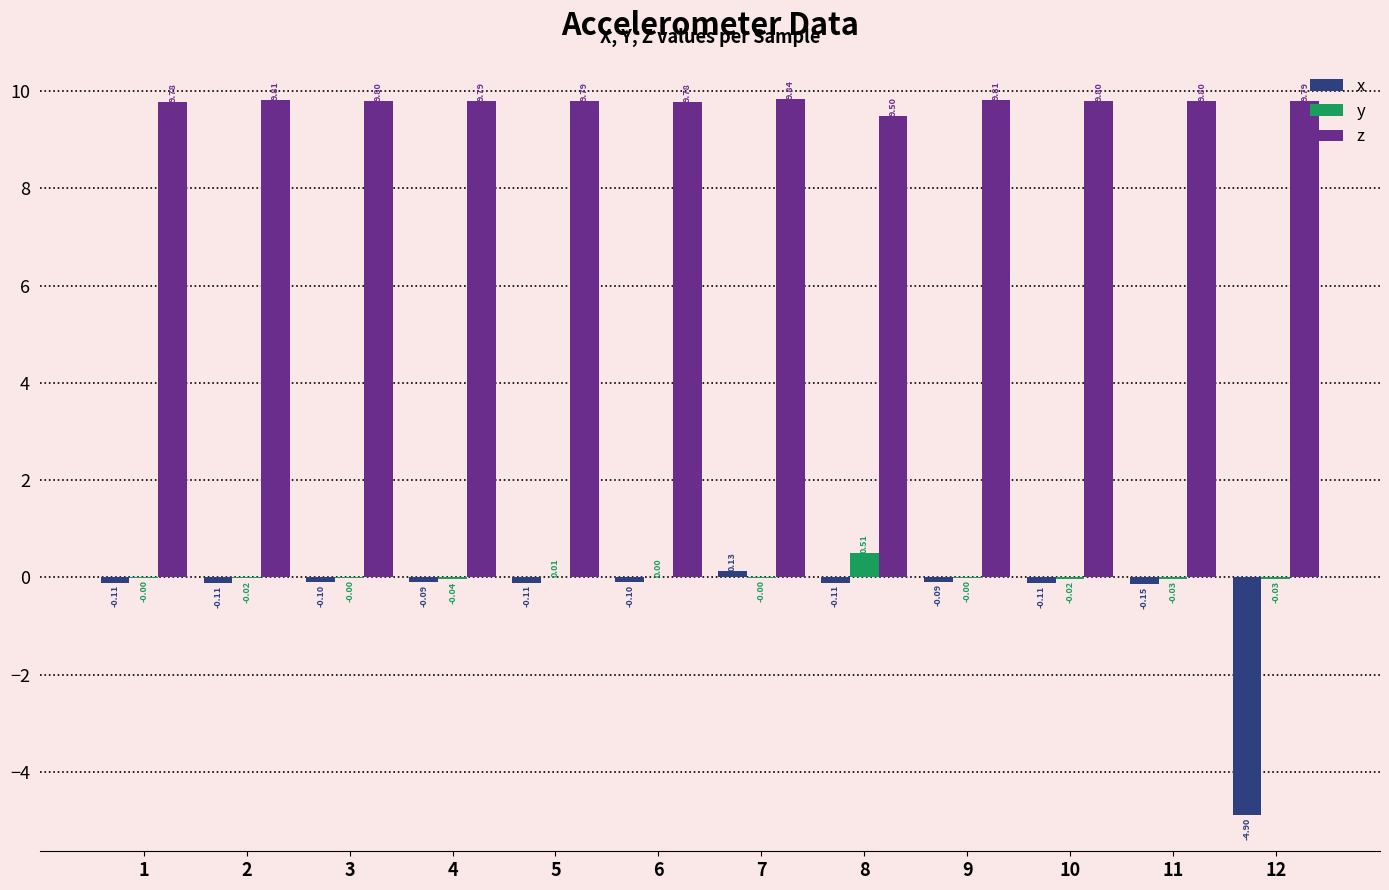

What is the total value across all series at 4?

9.7